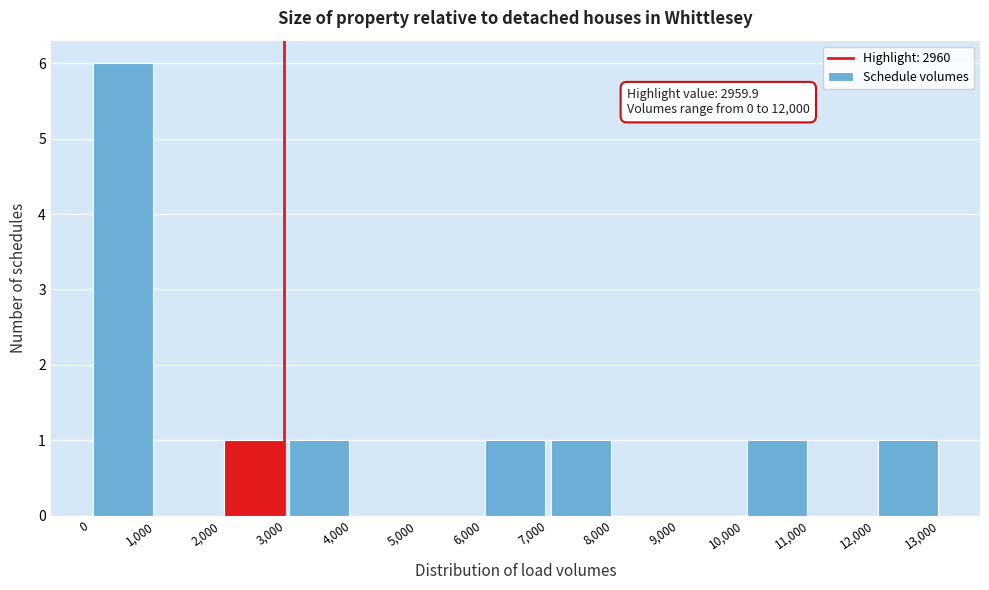

Over which range of the x-axis is the bar tallest?

0 to 1,000